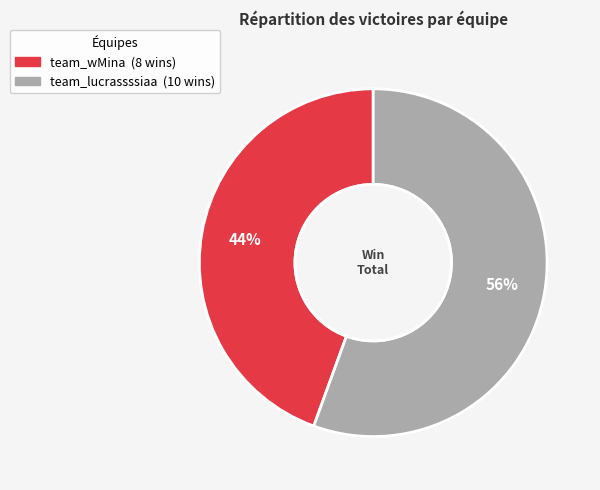

The team_wMina slice represents 51% of the pie. True or false?

False